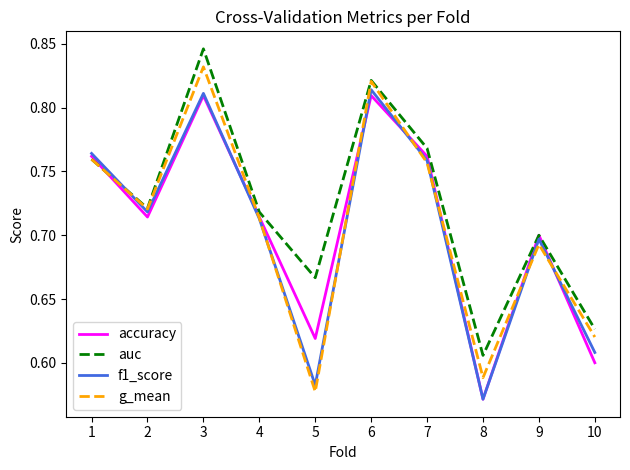

The g_mean series shows 0.6 at 5. True or false?

True